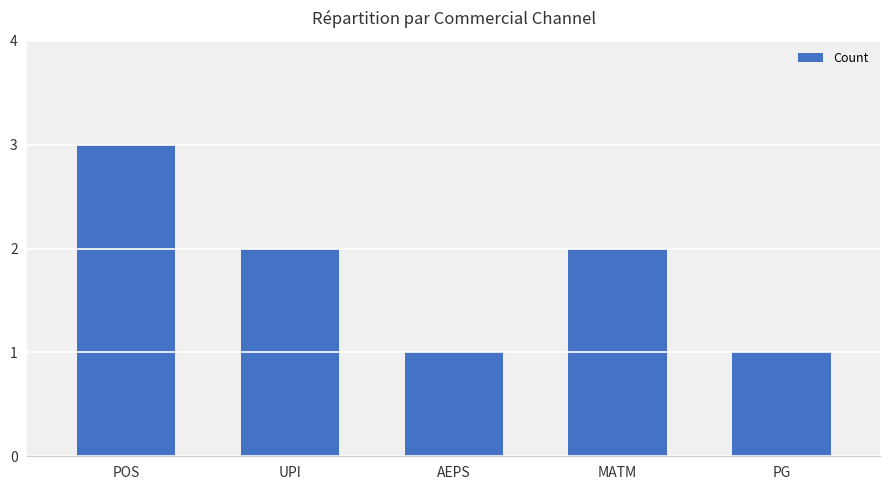

What is the sum of the values at AEPS and POS?

4